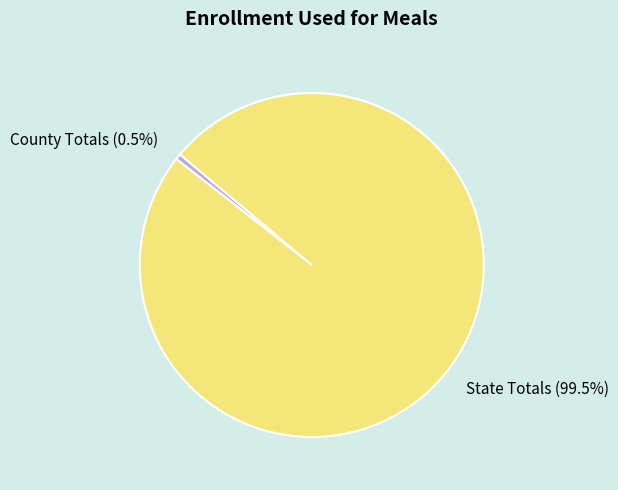

Count the number of slices in the pie.

2